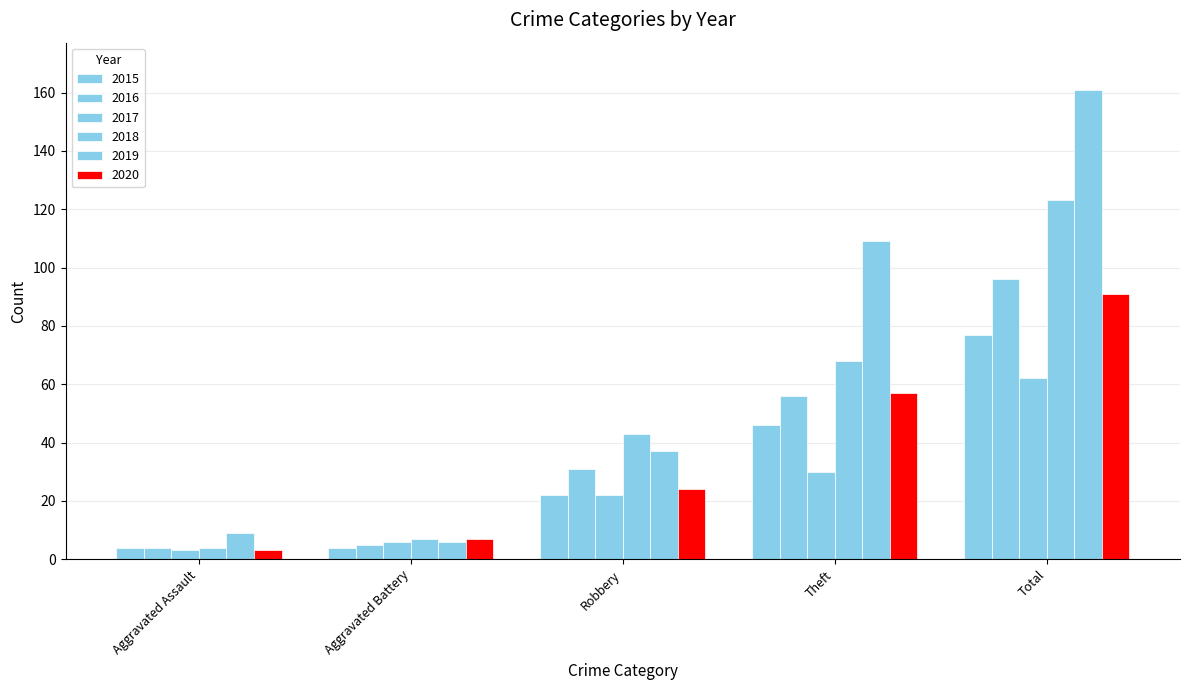

Where is 2019 nearest to the value 83?

Theft